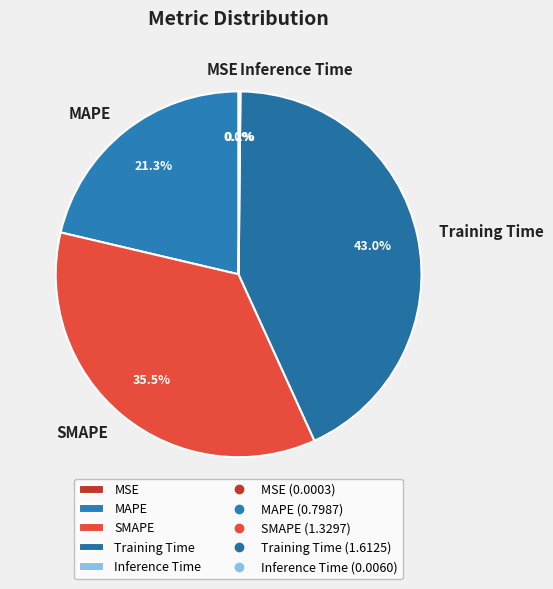

Is there a majority slice in this chart?

No